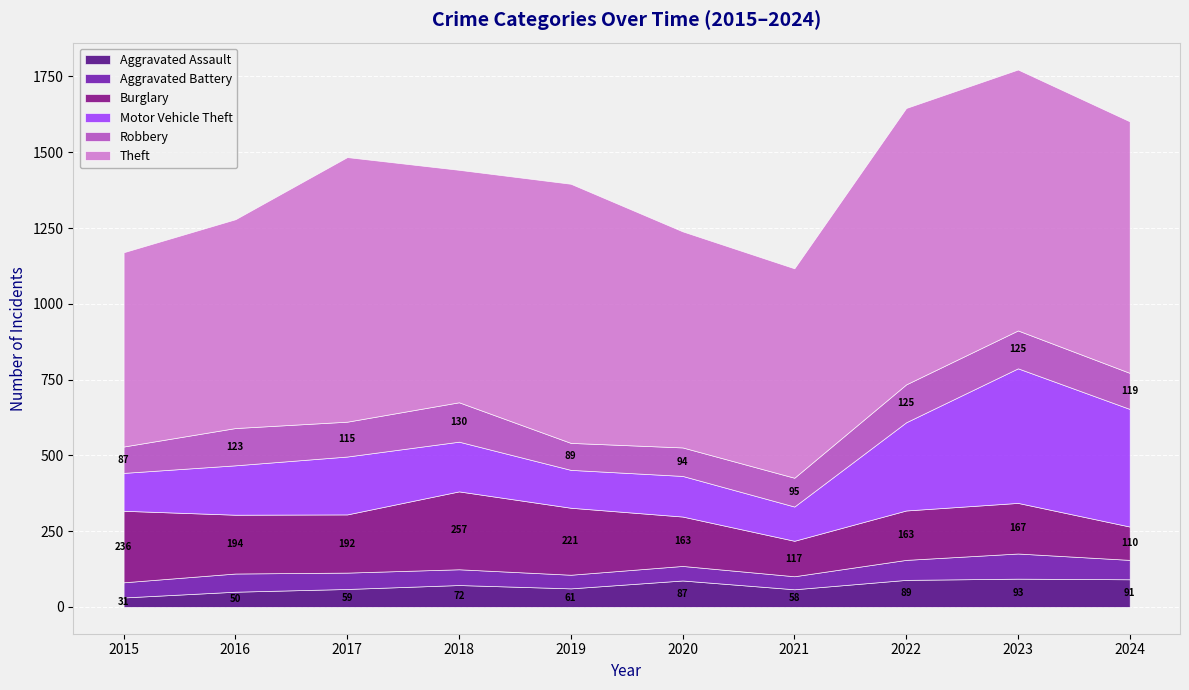

What is the difference between the maximum and minimum values in the Motor Vehicle Theft series?

331